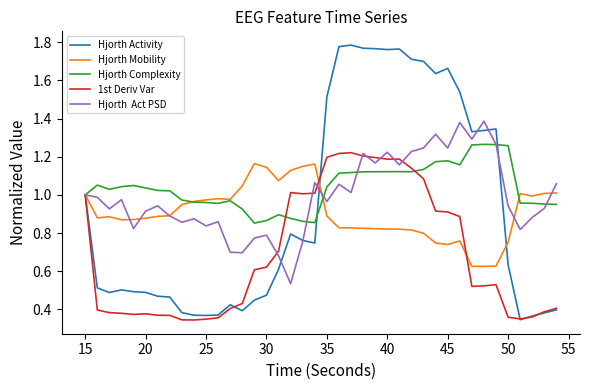

How many lines are shown in the chart?

5